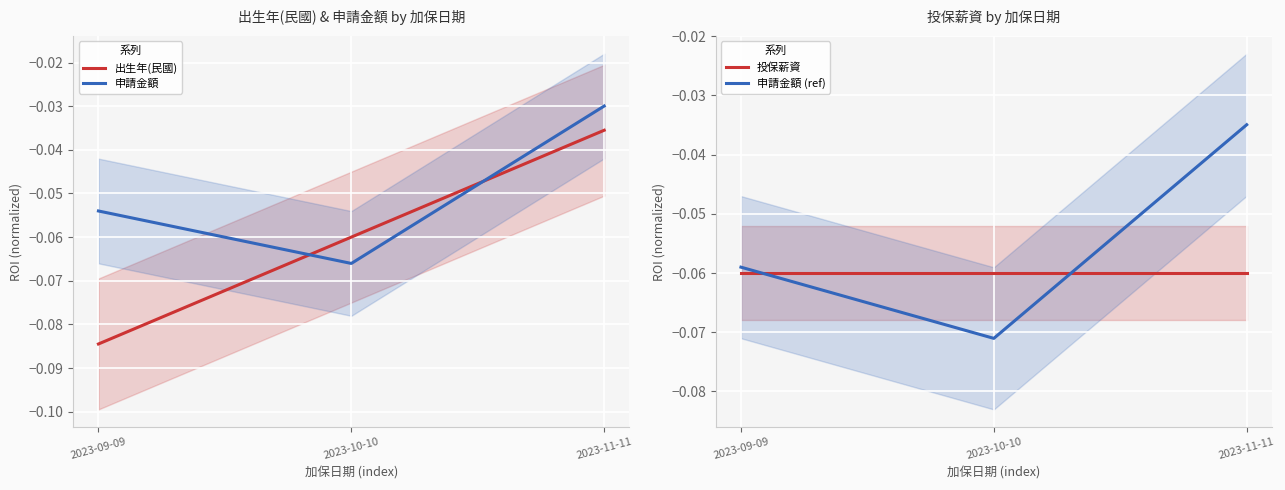

List the labels in order of 申請金額 value, largest first.

2023-11-11, 2023-09-09, 2023-10-10